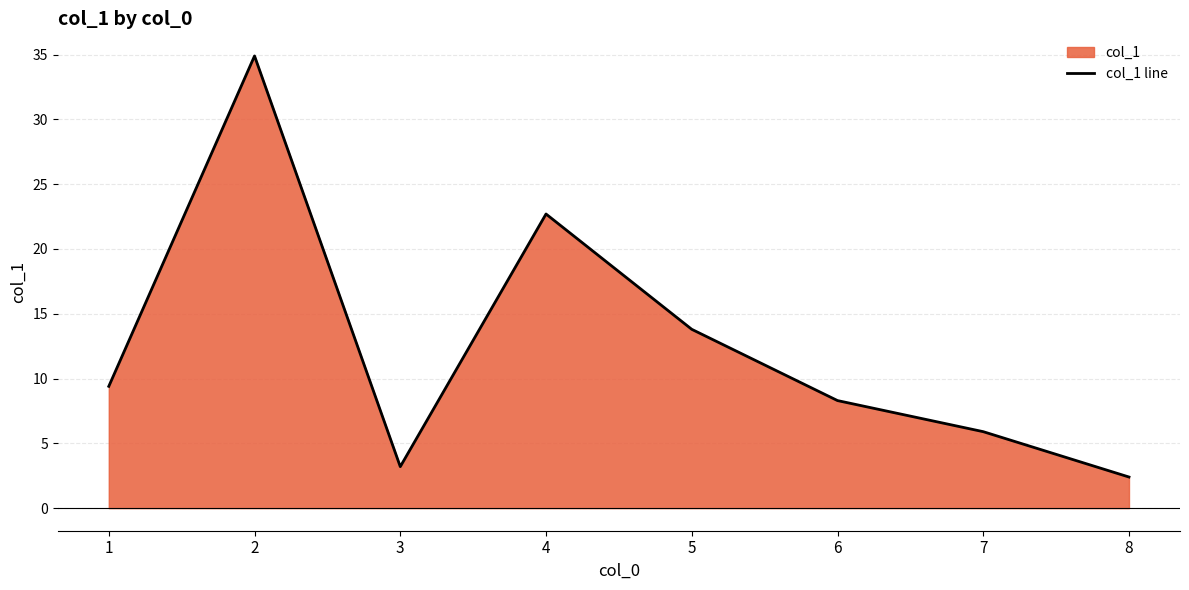

What is the value of the 6th point from the left?

8.3